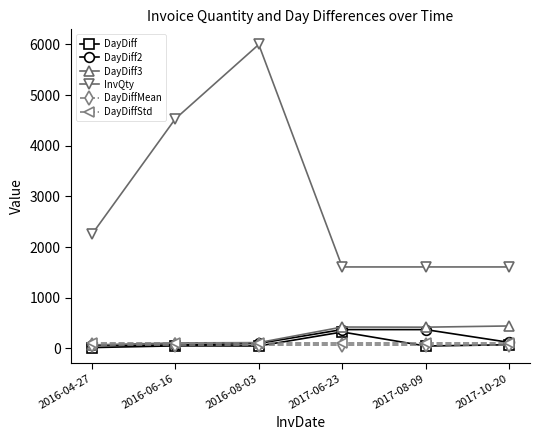

Which series has the widest spread of values?

InvQty